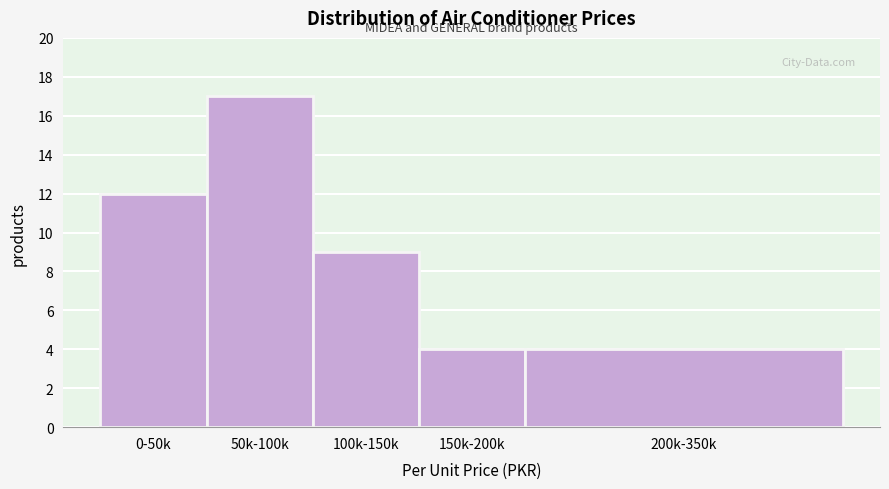

Reading right to left, extract all data points from this chart.

200k-350k=4	150k-200k=4	100k-150k=9	50k-100k=17	0-50k=12